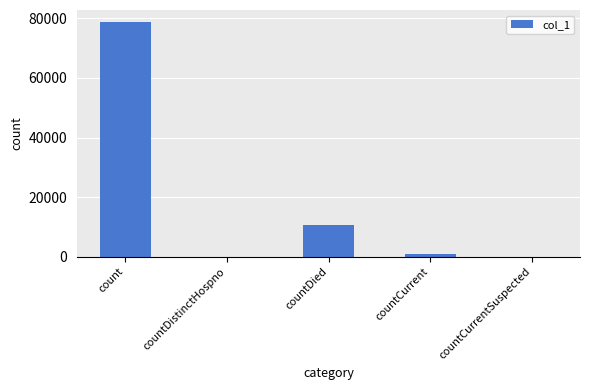

The value at countDistinctHospno is 39182. True or false?

False